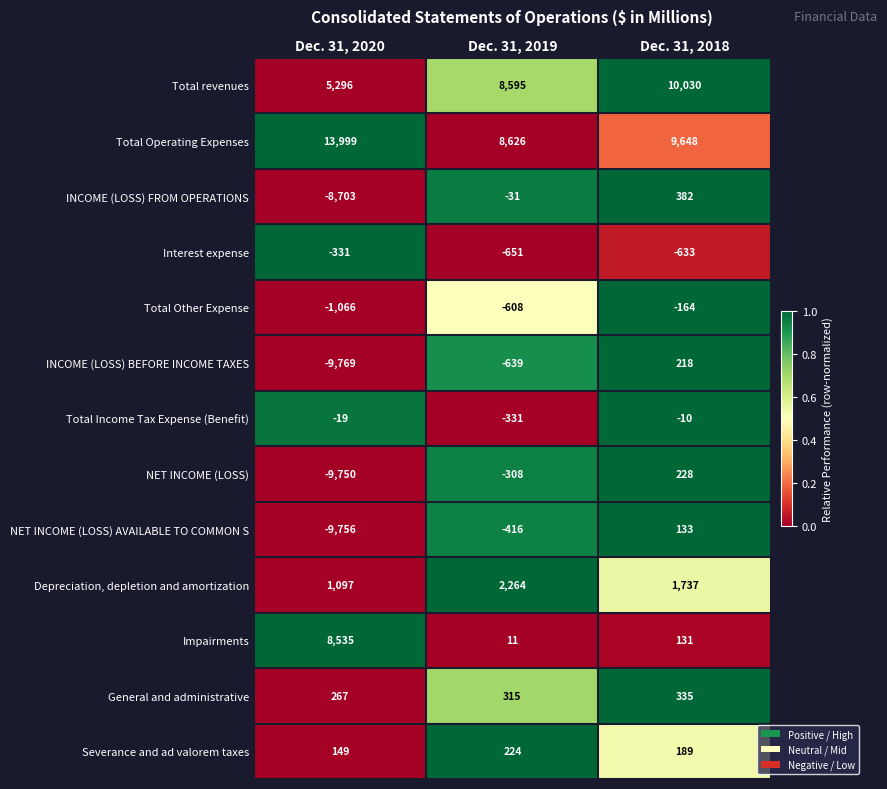

True or false: Total Other Expense has a value of -164 at Dec. 31, 2018.

True